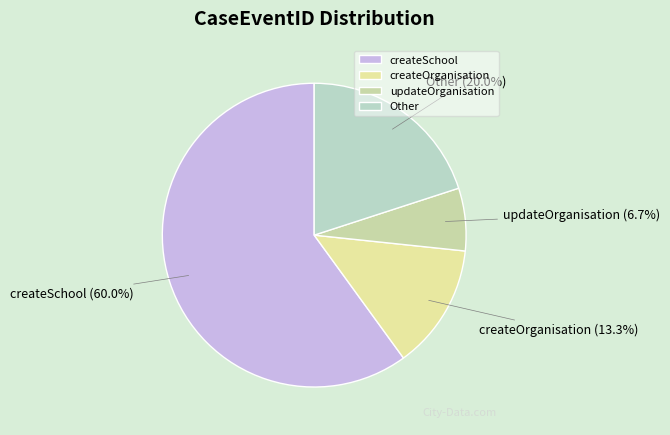

To the nearest percent, what percentage of the pie is updateOrganisation?

7%